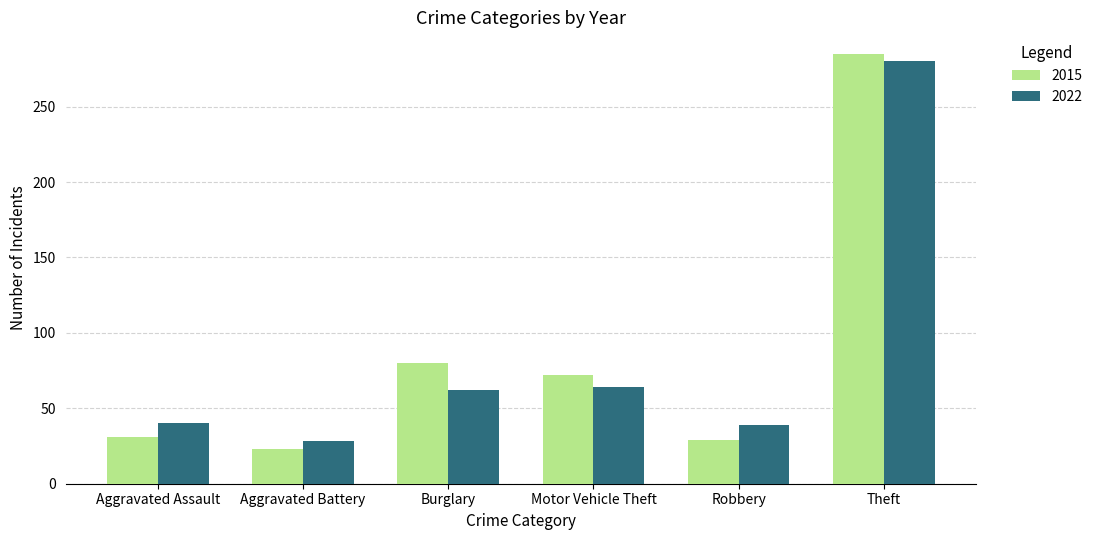

What is the approximate value of 2015 at Robbery, to the nearest 5?

30